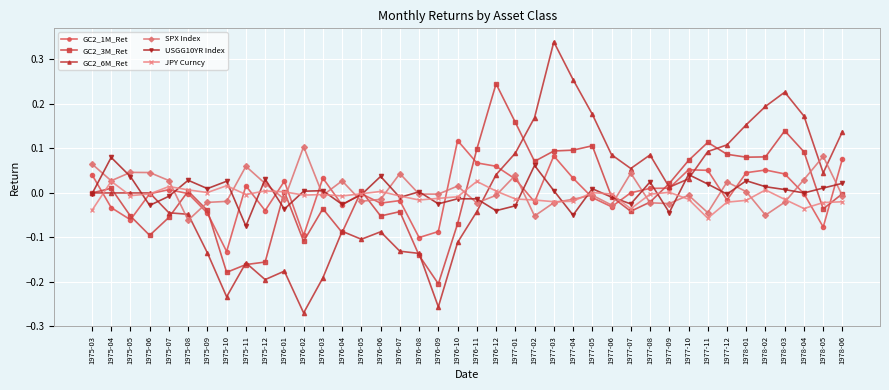

At which category does GC2_1M_Ret reach its first local valley?

1975-05